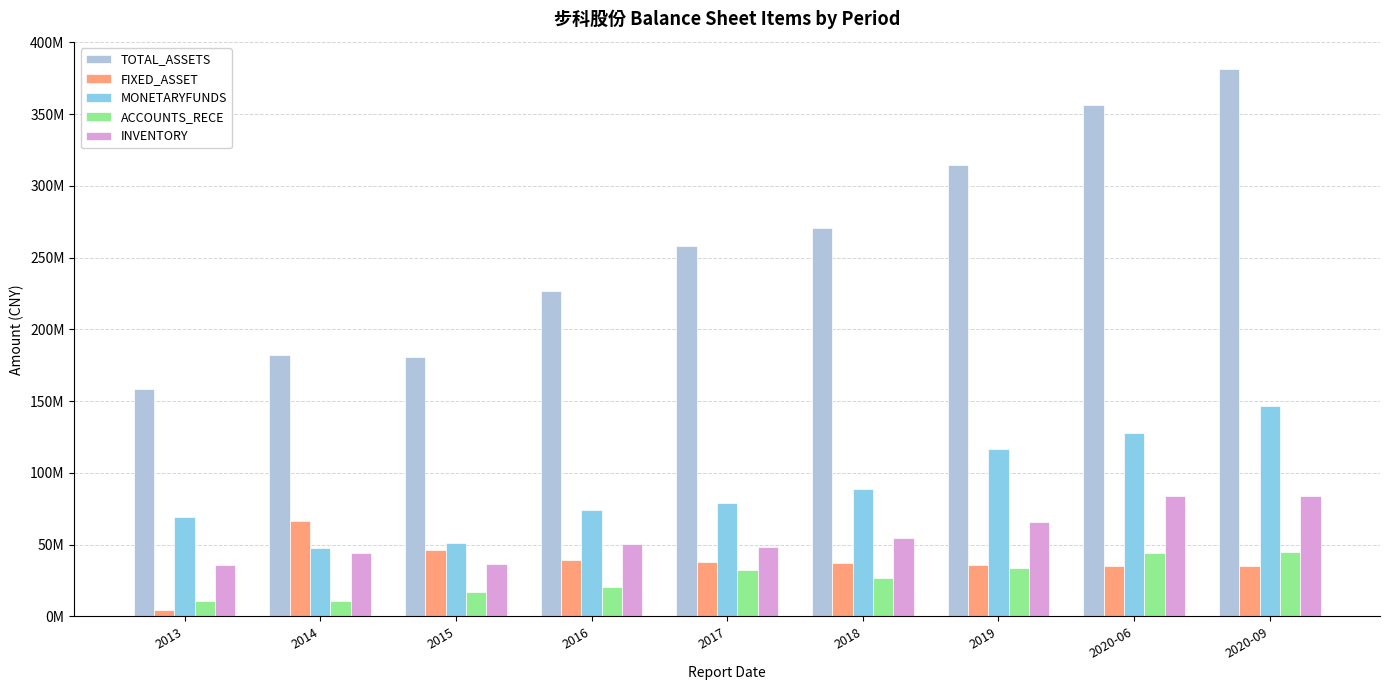

At which category is the sum across all series the highest?

2020-09